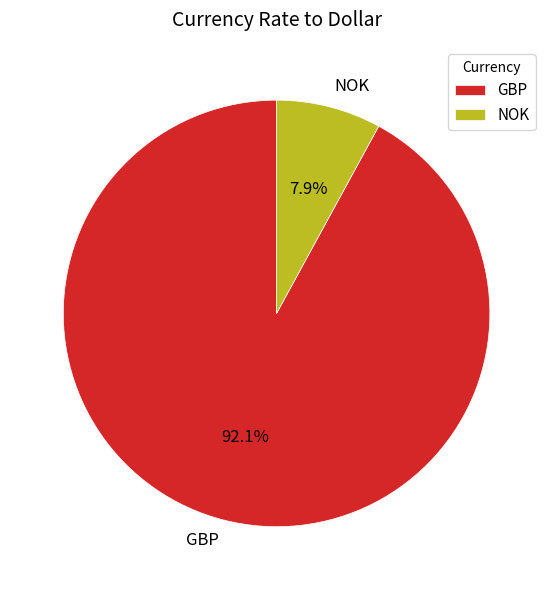

Which slice is the smallest?

NOK